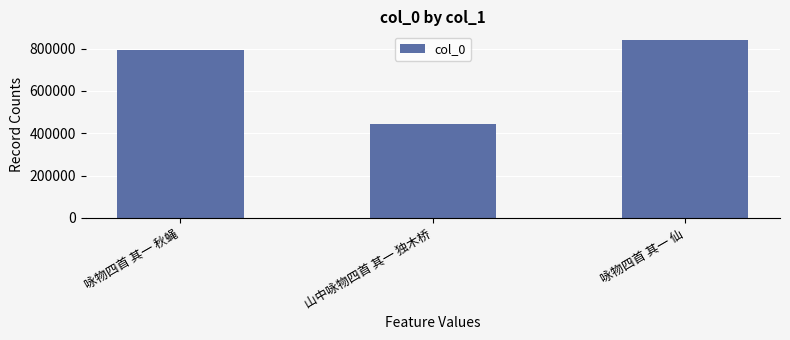

What is the difference between the maximum and minimum values?

397273